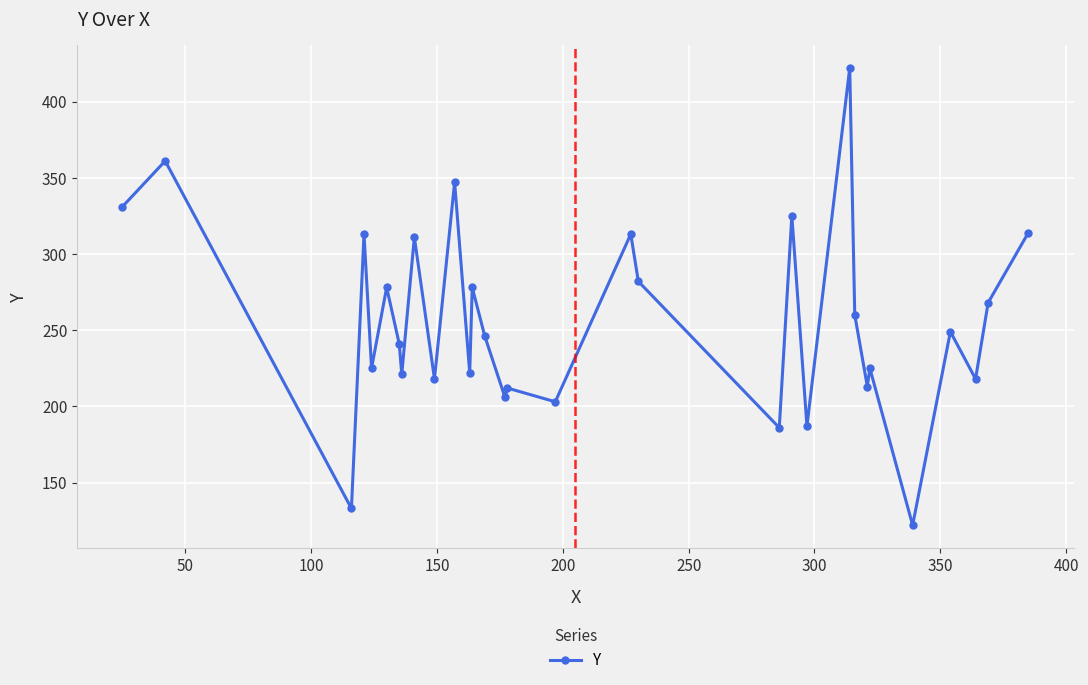

True or false: the data has more than 2 interior local peaks.

True